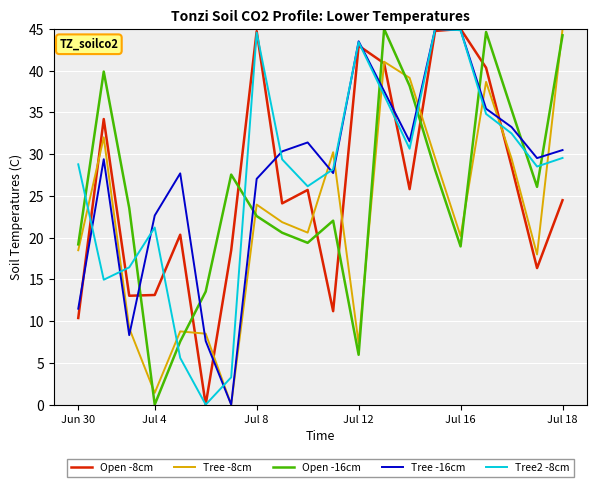

What is the greatest value displayed?

45.0